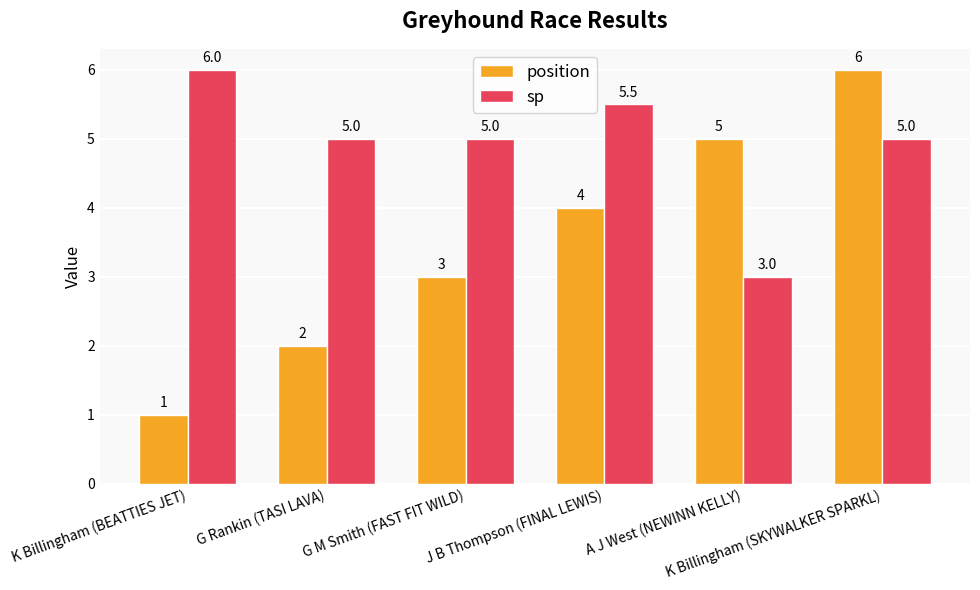

What is the difference between the sp values at K Billingham (BEATTIES JET) and K Billingham (SKYWALKER SPARKL)?

1.0